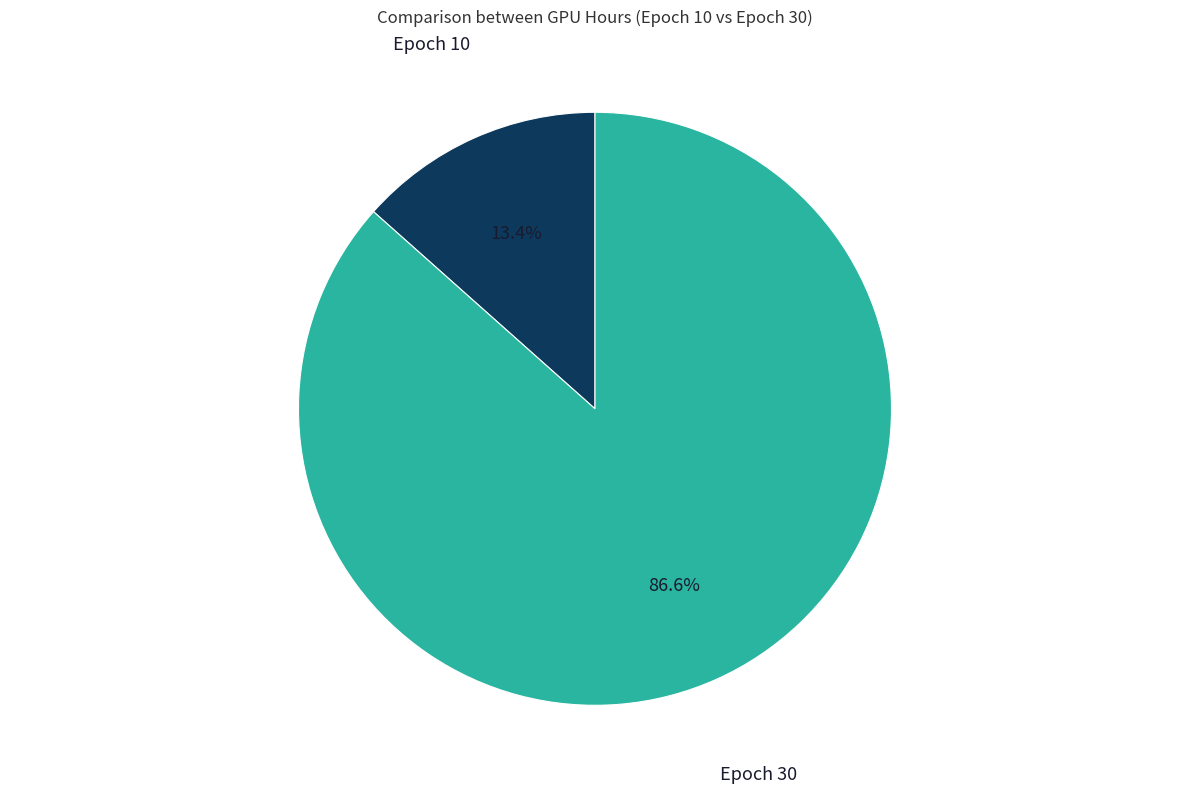

Does any single category account for the majority?

Yes